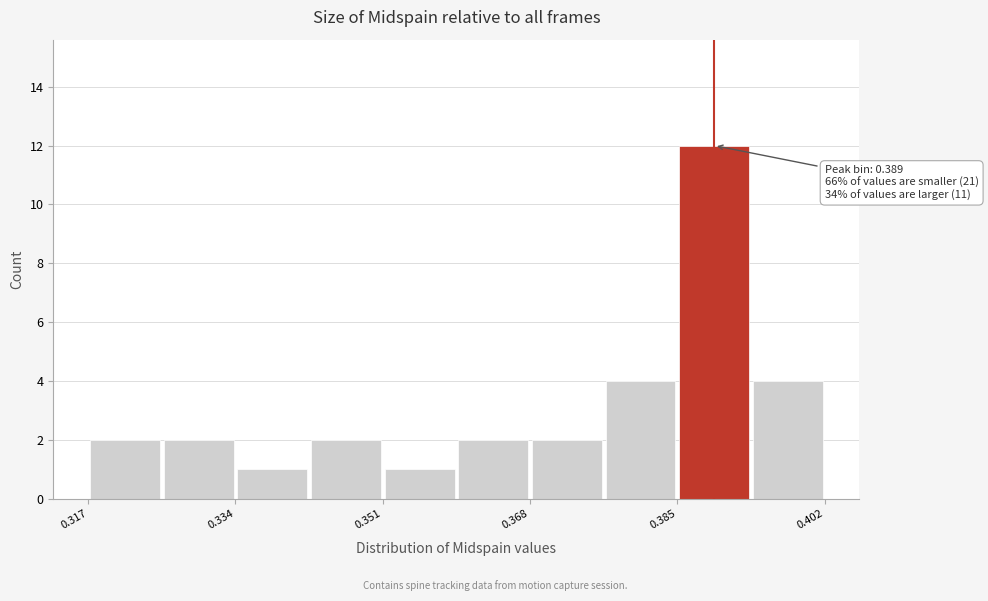

Over which range of the x-axis is the bar tallest?

0.384 to 0.394